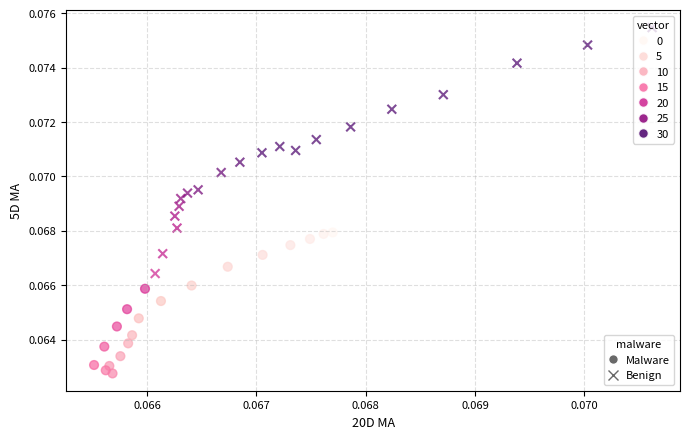

Which series contains the highest Y value?

Benign